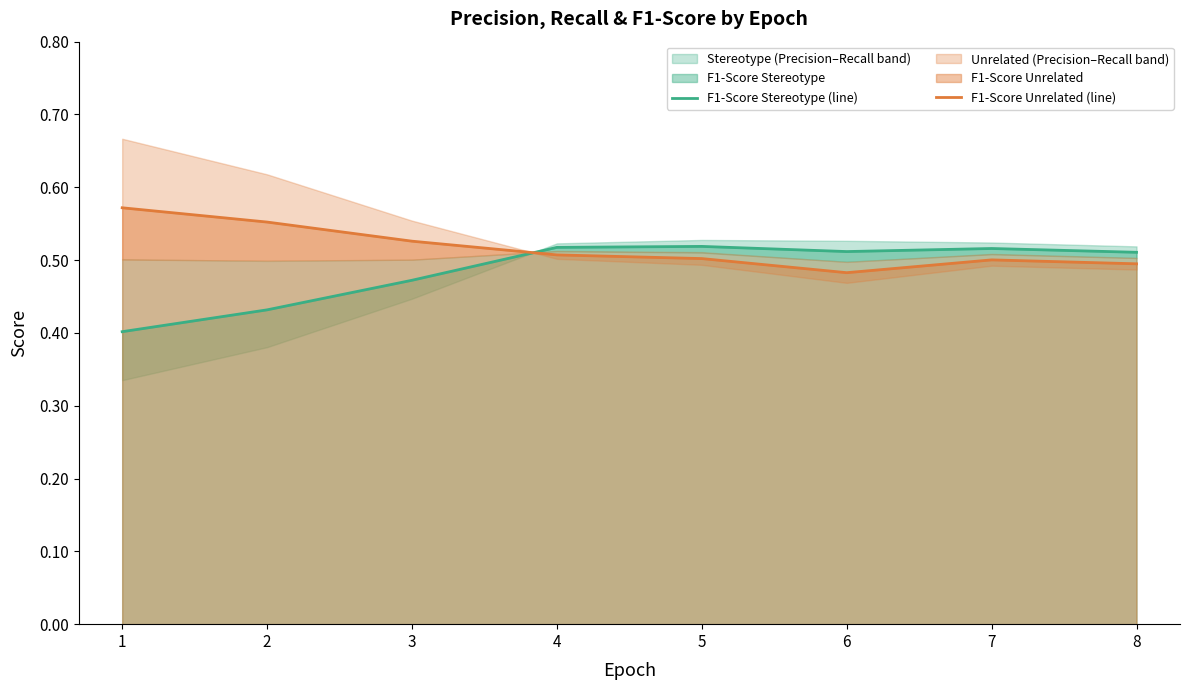

Which series changed the most between 3 and 8?

F1-Score Stereotype (line)